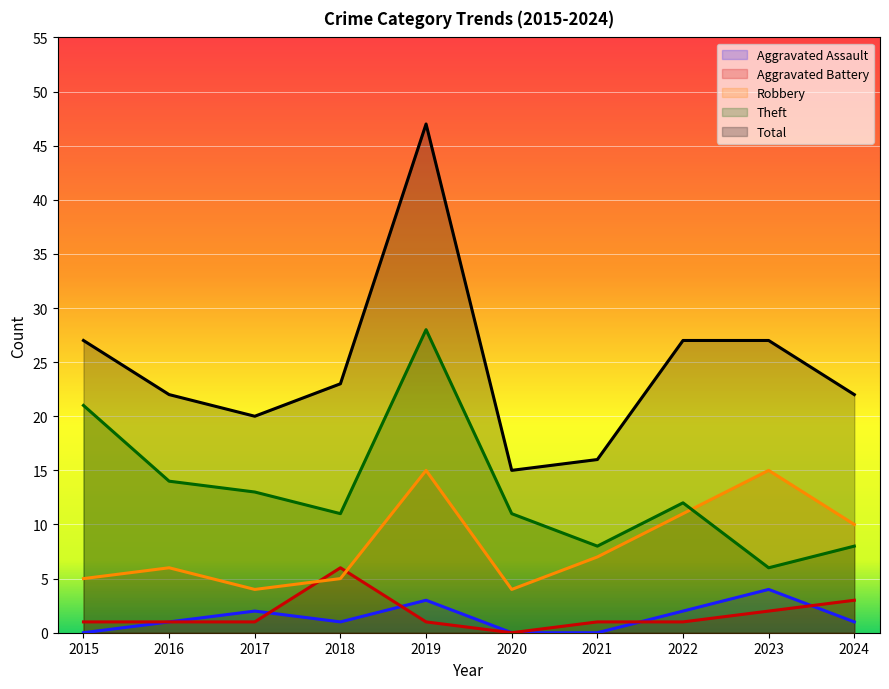

In Aggravated Battery, how many points are lower than both neighbors (excluding endpoints)?

1